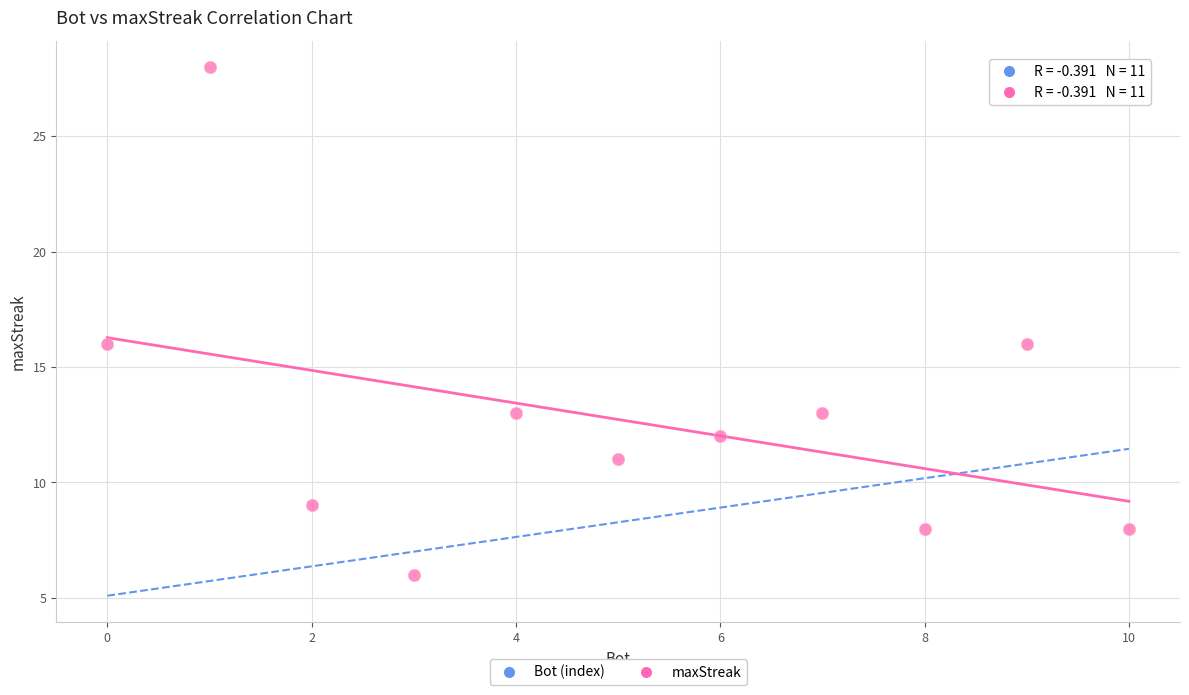

What is the range of Y values (max minus min)?

22